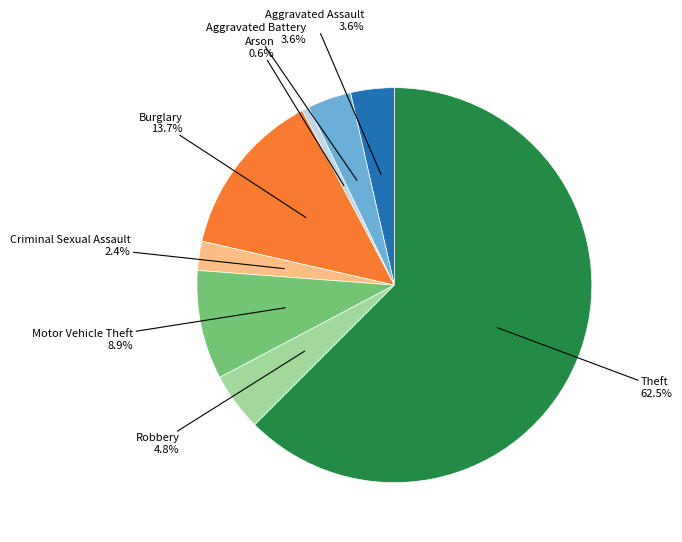

Is there any slice that represents more than half of the pie?

Yes